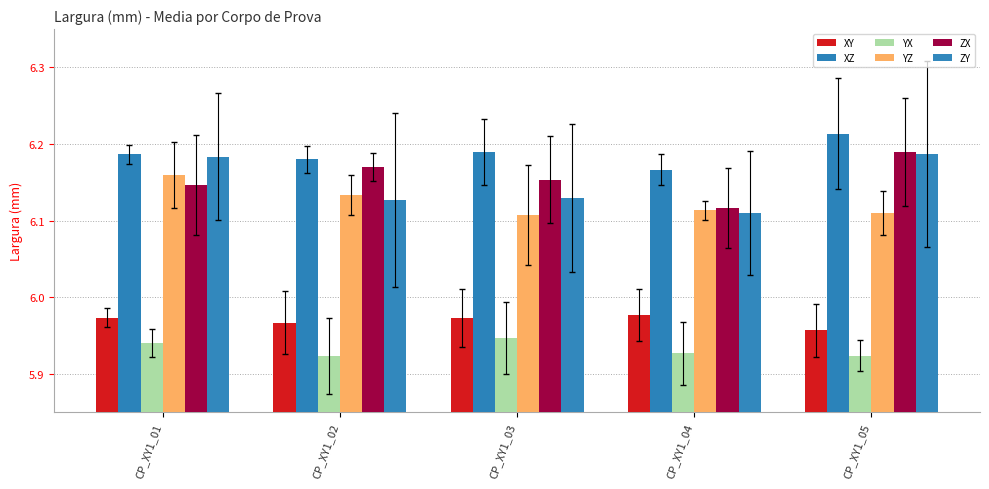

Reading right to left, transcribe all the data shown in this chart.

XY: 6.0	6.0	6.0	6.0	6.0
XZ: 6.2	6.2	6.2	6.2	6.2
YX: 5.9	5.9	5.9	5.9	5.9
YZ: 6.1	6.1	6.1	6.1	6.2
ZX: 6.2	6.1	6.2	6.2	6.1
ZY: 6.2	6.1	6.1	6.1	6.2